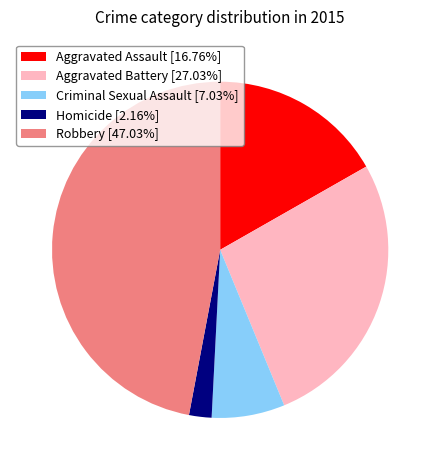

Rank the categories by value from lowest to highest.

Homicide, Criminal Sexual Assault, Aggravated Assault, Aggravated Battery, Robbery